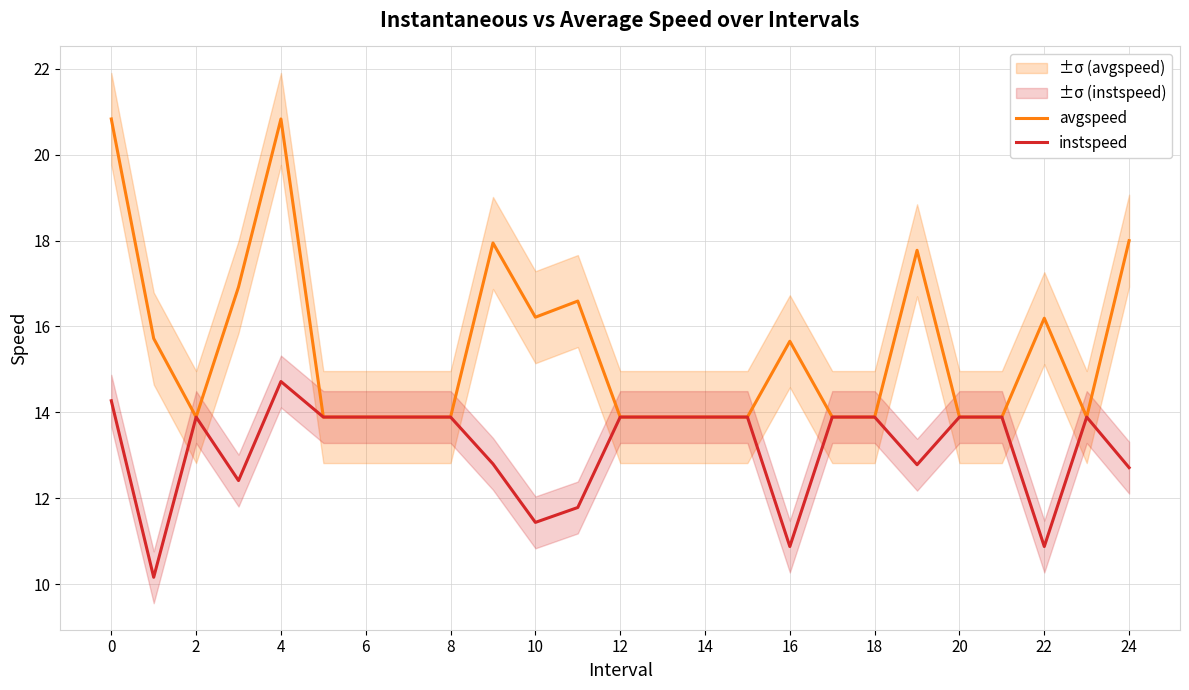

True or false: instspeed and avgspeed cross at least once.

False